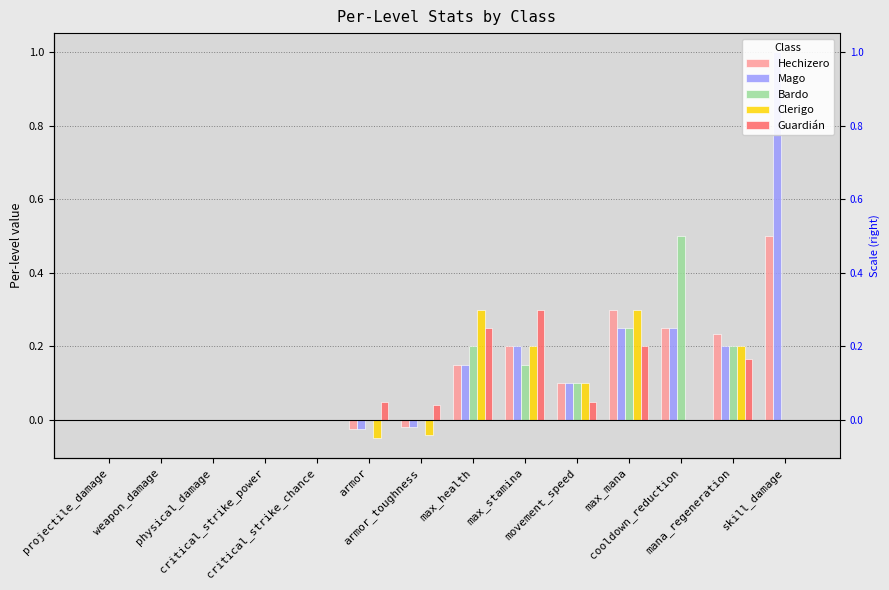

At which category is the sum across all series the highest?

skill_damage